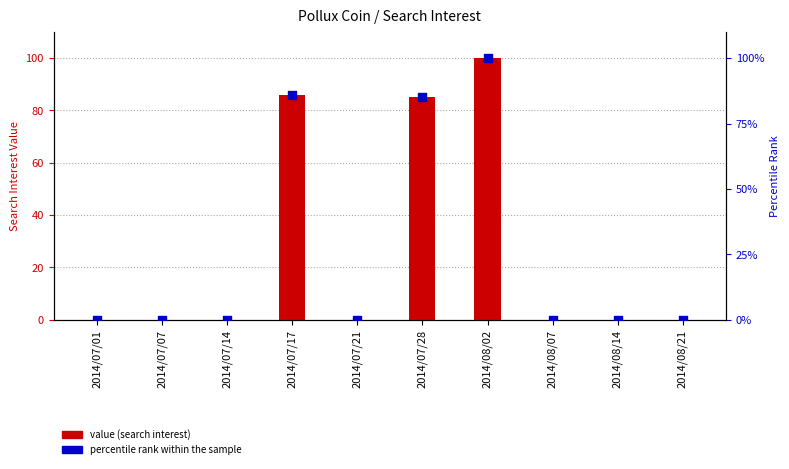

What are all the series names shown in the legend?

value (search interest), percentile rank within the sample